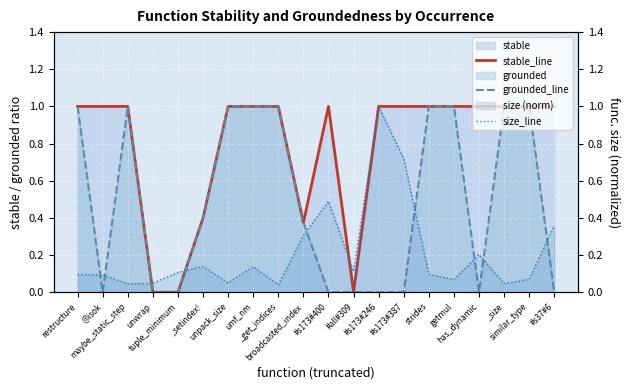

How many lines are shown in the chart?

3